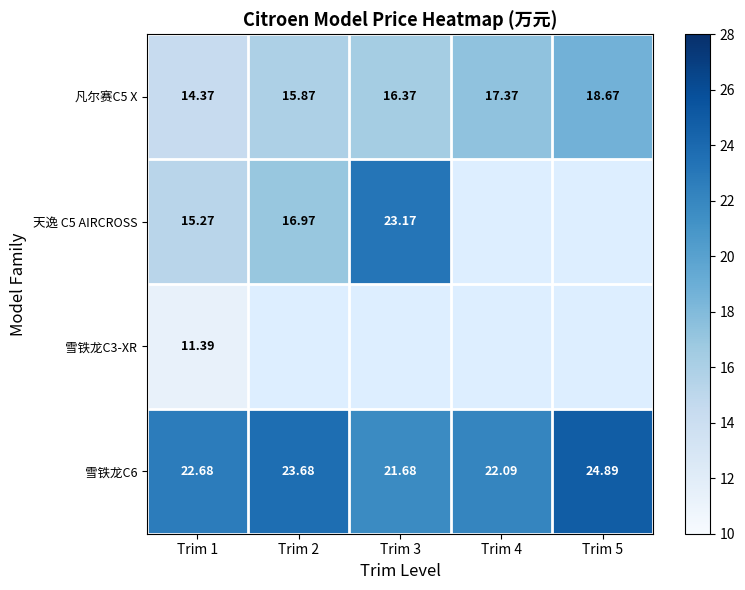

Which category has the highest value in the 雪铁龙C6 series?

Trim 5